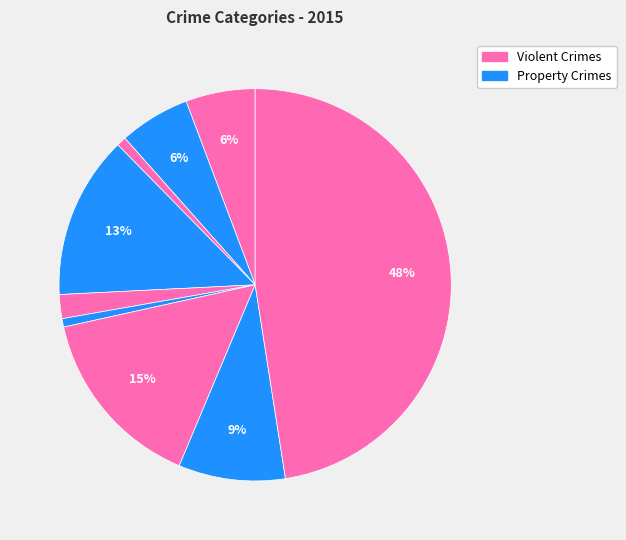

Count the number of slices in the pie.

9